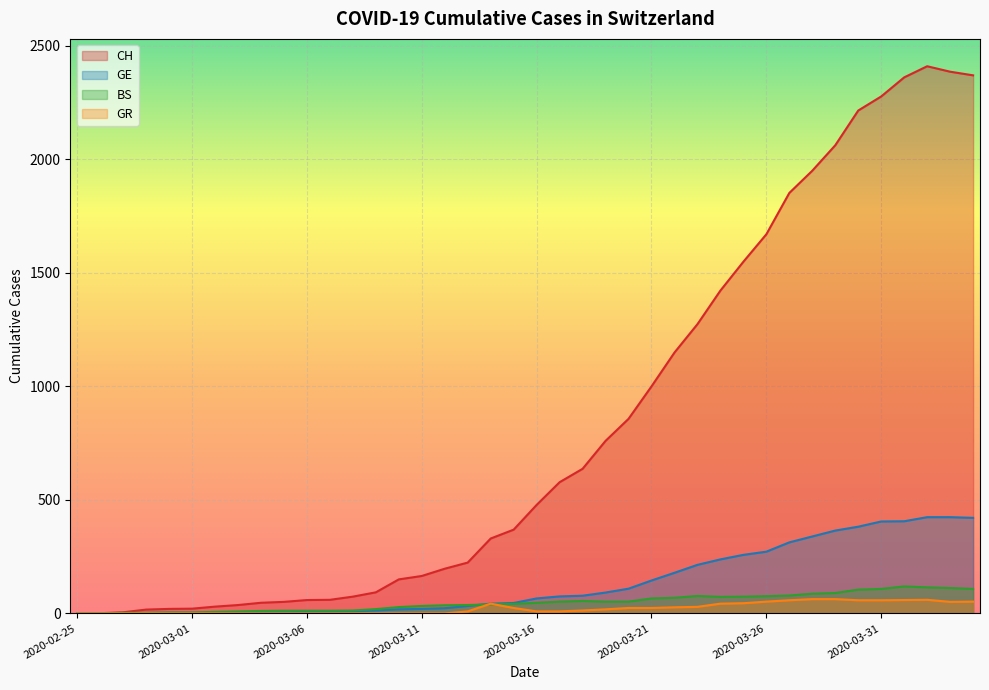

True or false: GE and GR intersect in this chart.

False